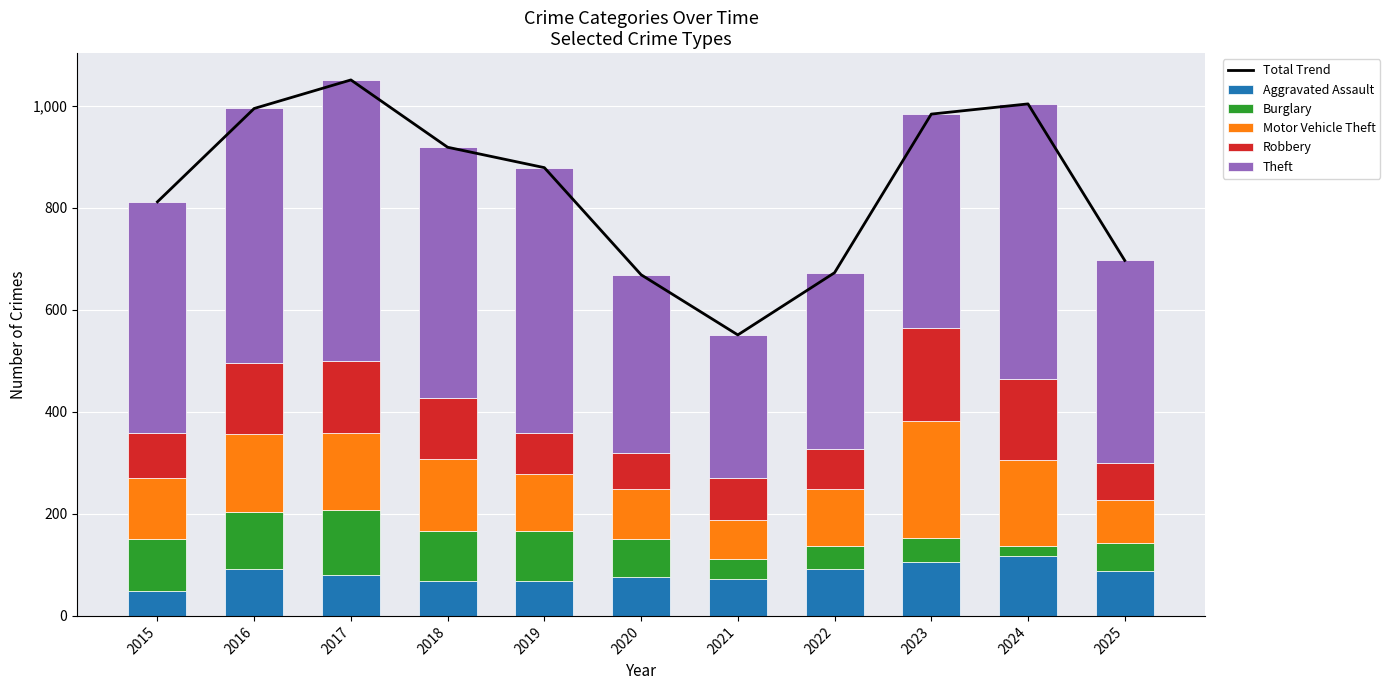

What are all the series names shown in the legend?

Total Trend, Aggravated Assault, Burglary, Motor Vehicle Theft, Robbery, Theft